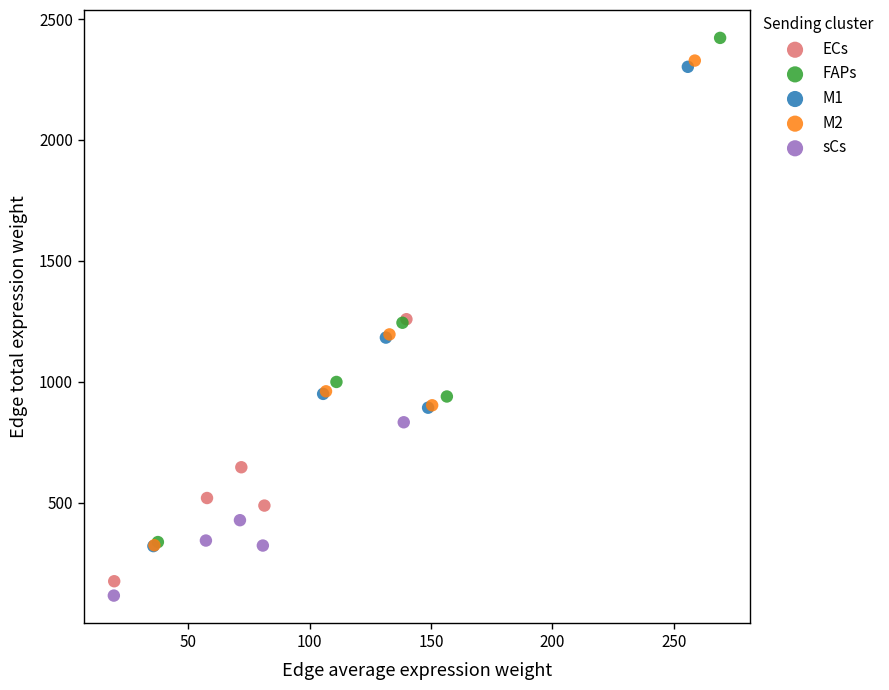

Which series has the widest spread of Y values?

FAPs